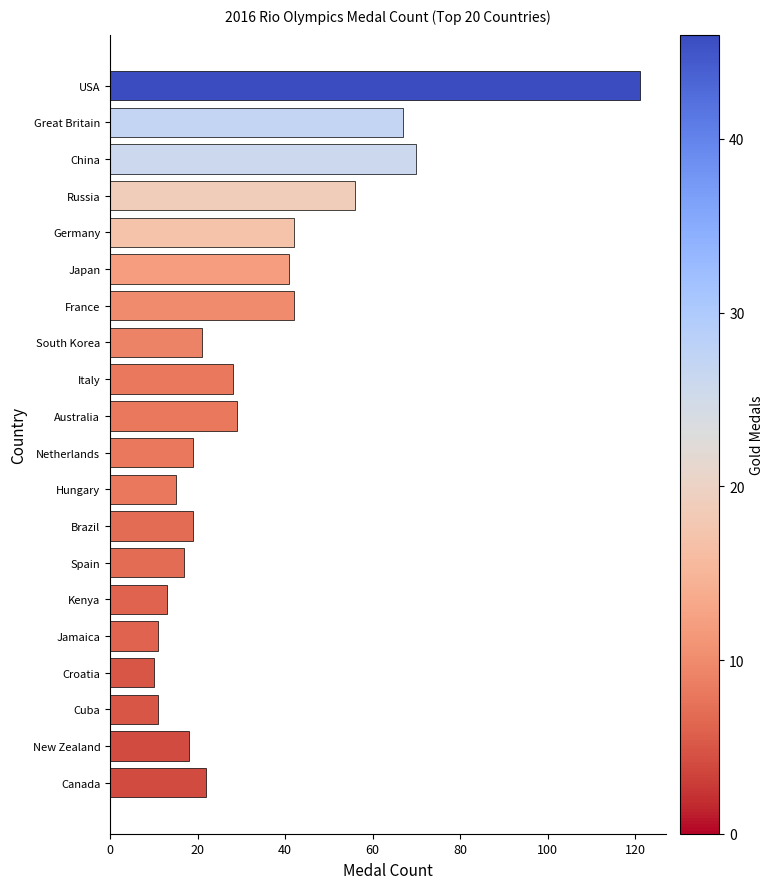

What is the maximum value shown in the chart?

121